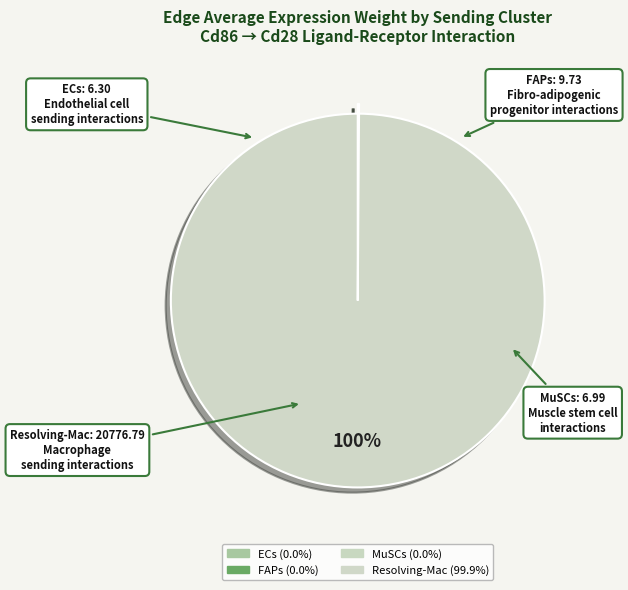

Count the number of slices in the pie.

4